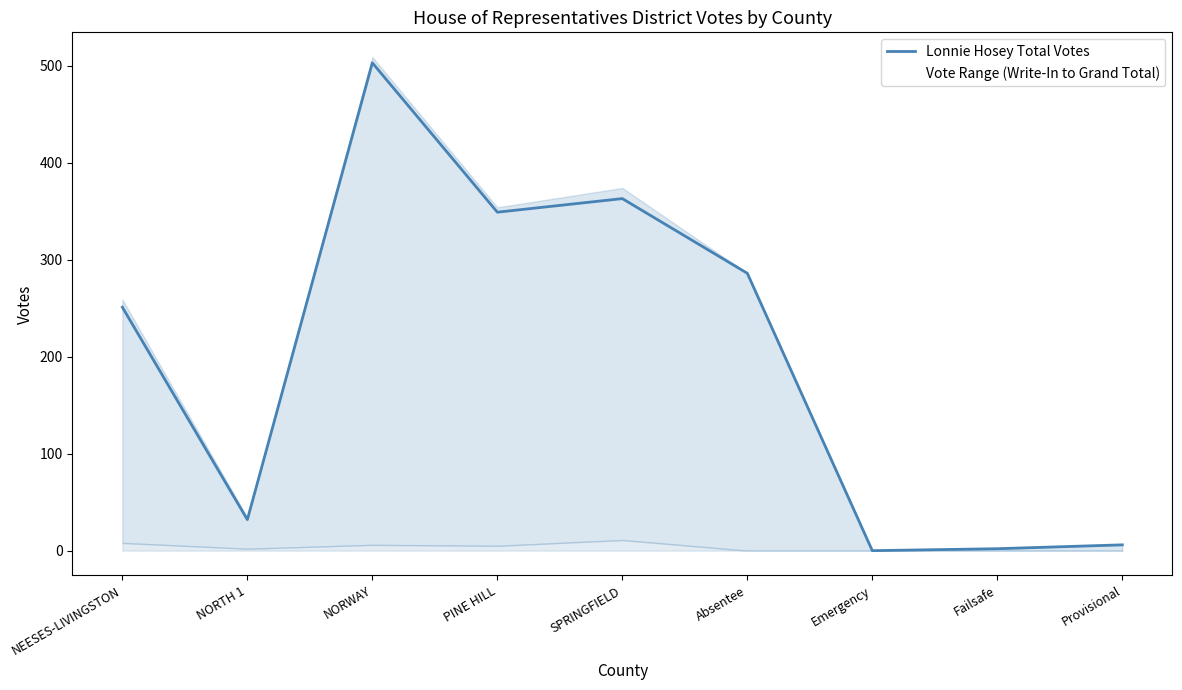

What is the change in value from NORTH 1 to Absentee?

+254